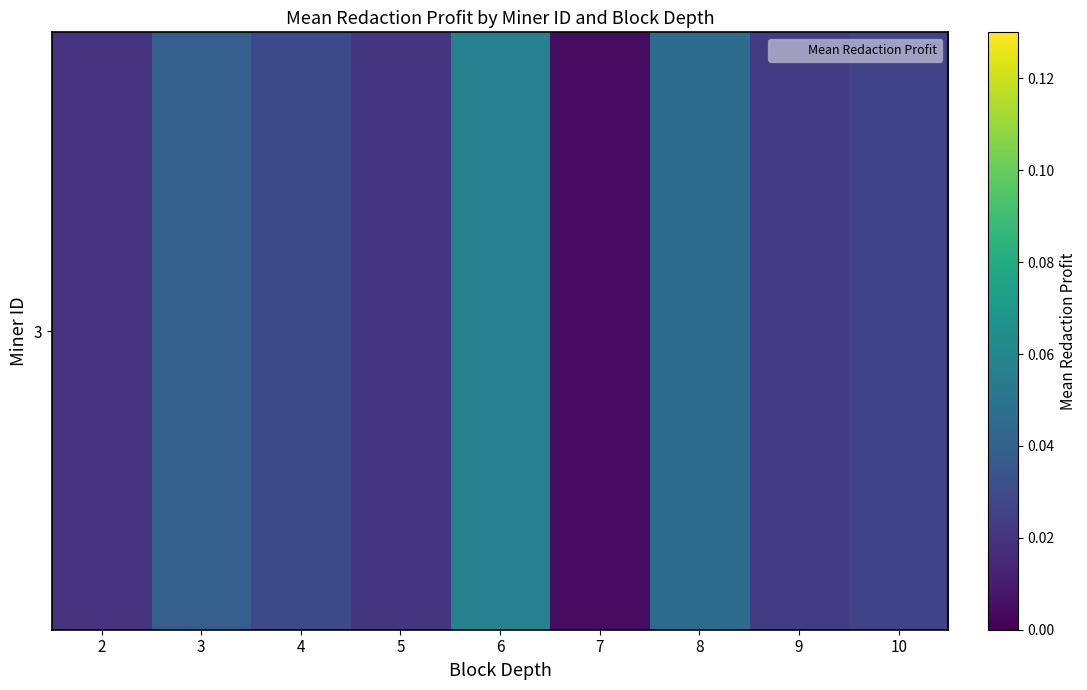

True or false: the data shows 0.0 at 9.

False